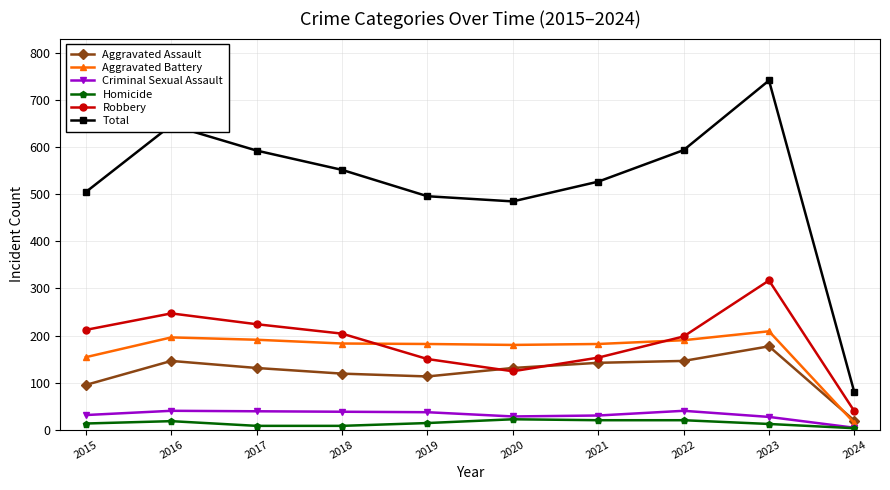

Does the chart have visible grid lines?

Yes